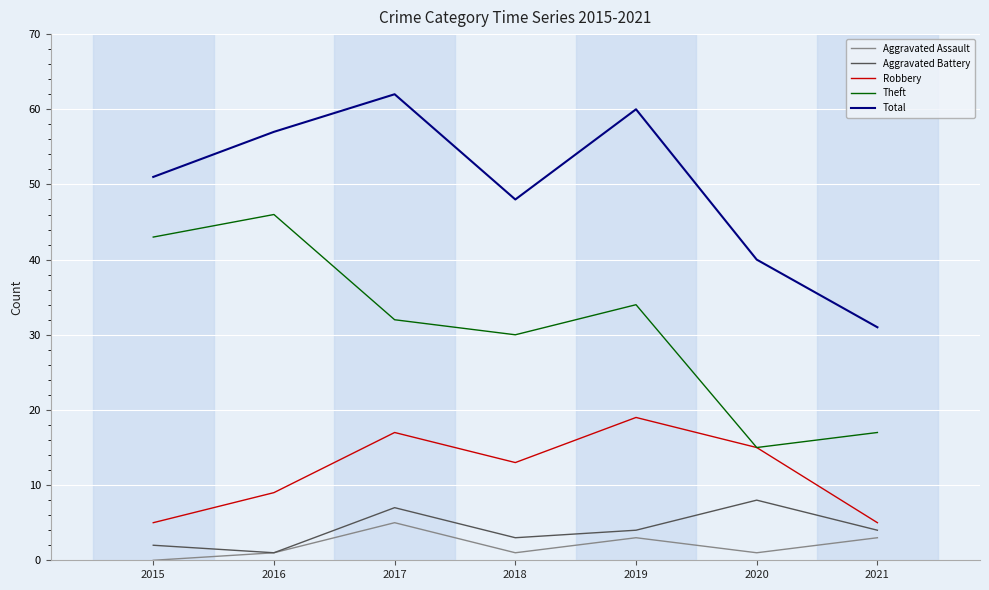

The value of Theft at 2018 is 30. True or false?

True